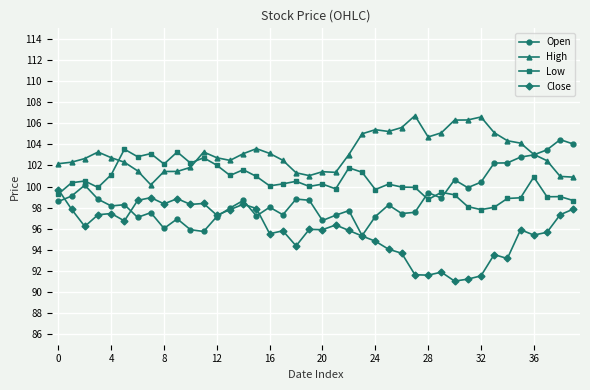

What is the minimum value shown in the chart?

91.0